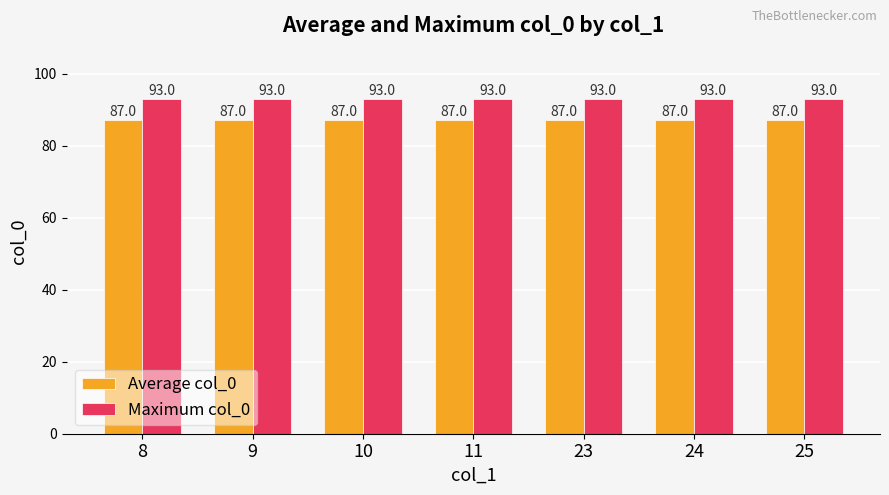

What is the value of the Maximum col_0 bar at the 4th from the left?

93